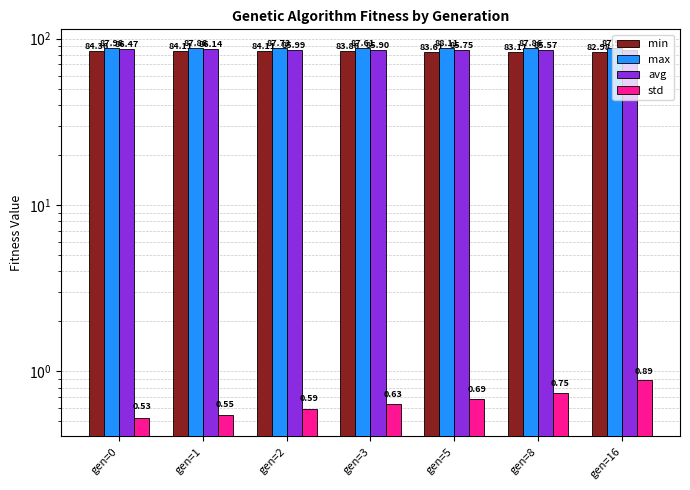

Reading right to left, extract all data points from this chart.

min: 83.0	83.1	83.6	83.9	84.1	84.1	84.4
max: 88.0	87.9	88.1	87.6	87.7	87.9	88.0
avg: 85.2	85.6	85.8	85.9	86.0	86.1	86.5
std: 0.9	0.7	0.7	0.6	0.6	0.5	0.5